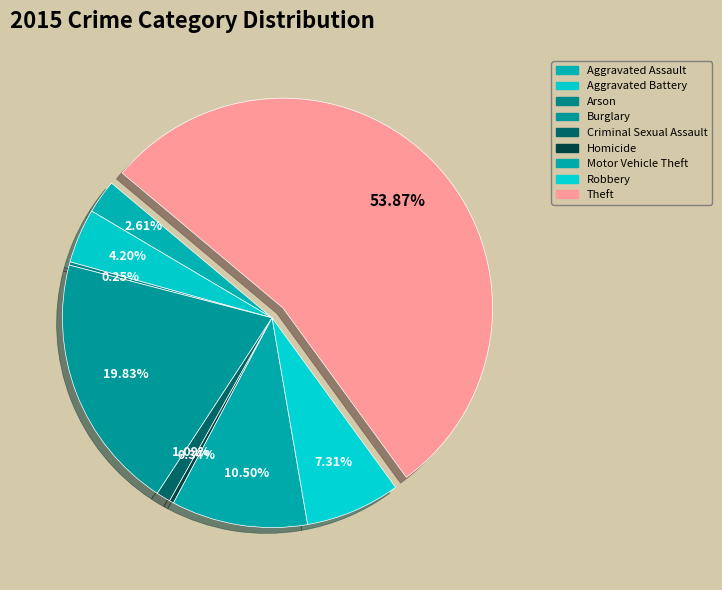

What is the change in value from Aggravated Battery to Homicide?

-46